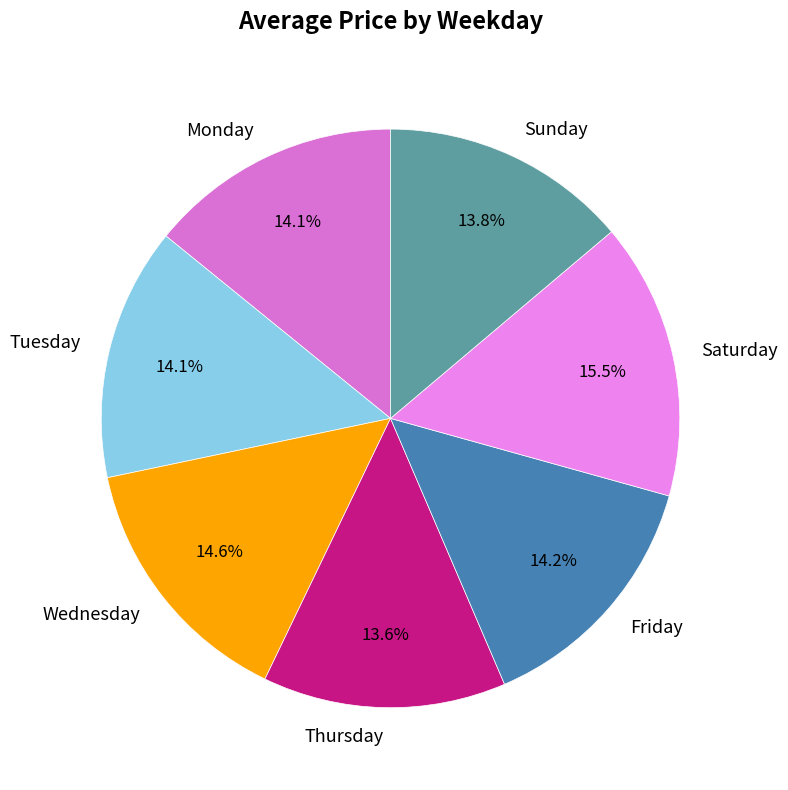

Combined, what portion of the pie is Friday and Thursday?

27.8%